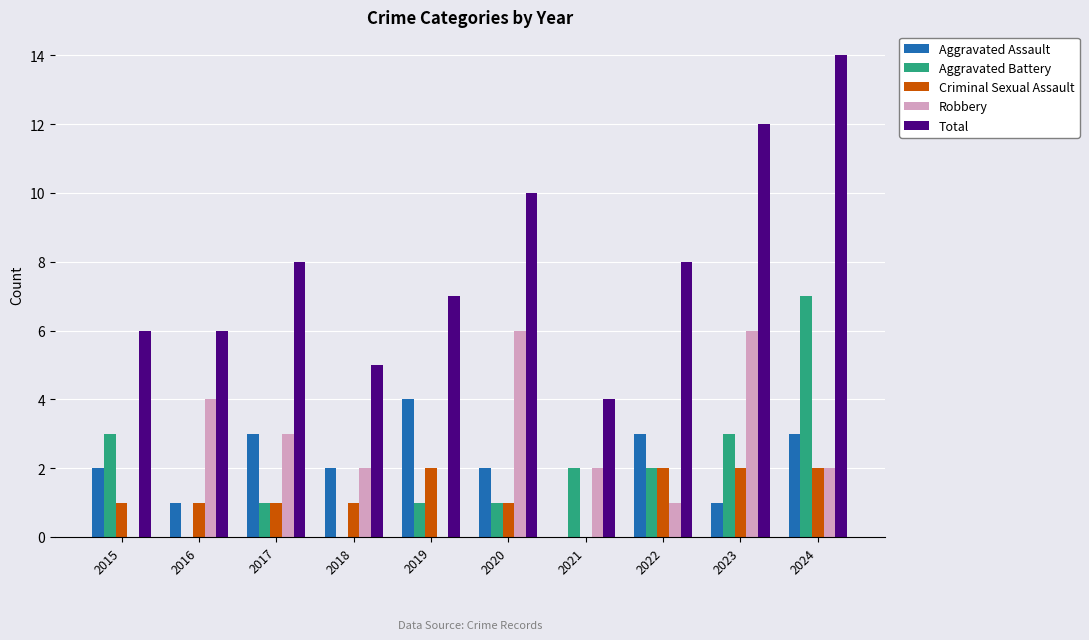

Which category has the highest value across all series?

2024